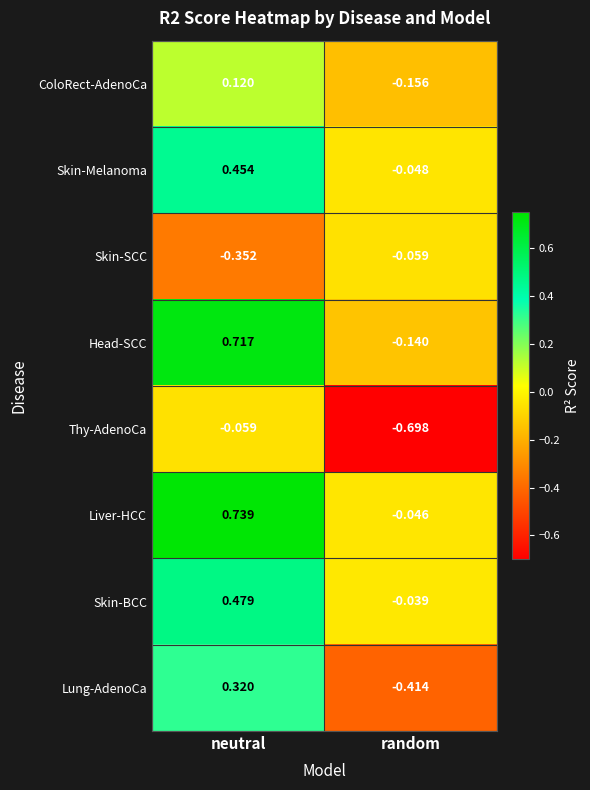

Which category has the highest value across all series?

neutral